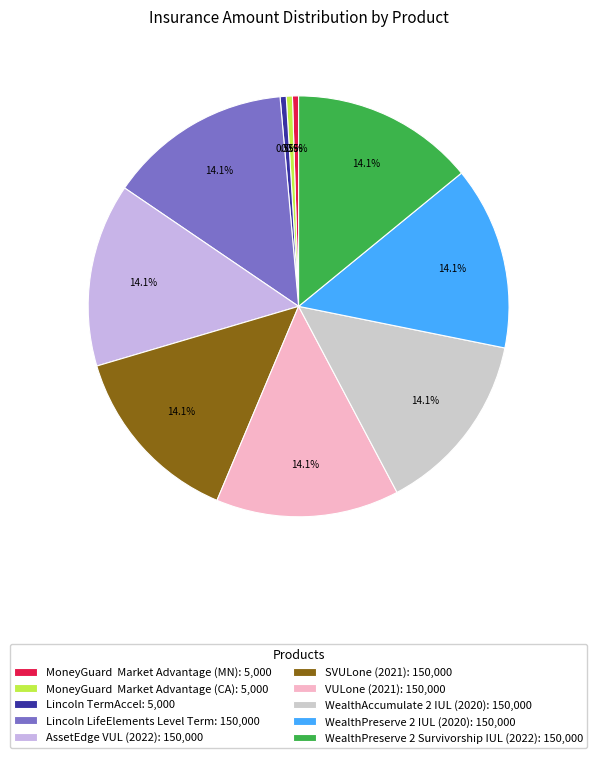

To the nearest percent, what percentage of the pie is WealthAccumulate 2 IUL (2020)?

14%